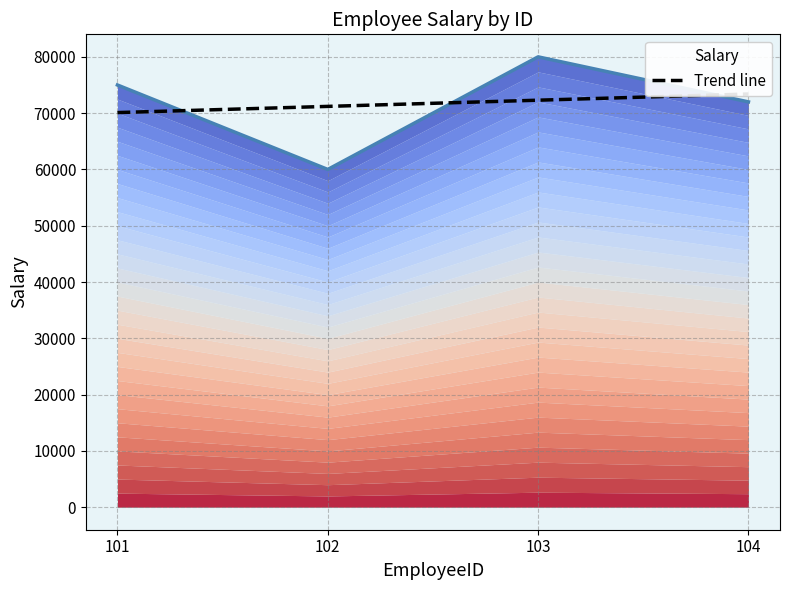

Count the values in the range 72000 to 80000.

3